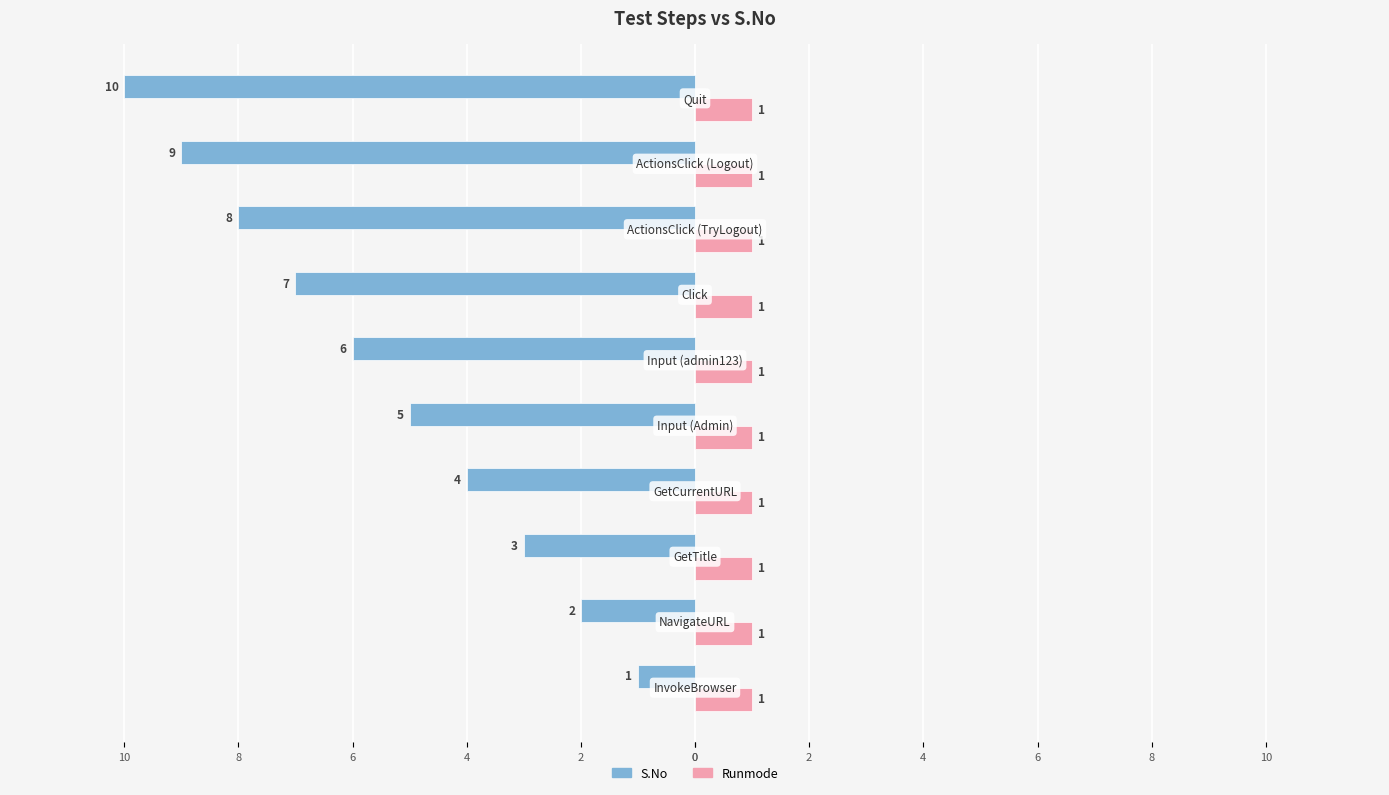

What are all the series names shown in the legend?

S.No, Runmode